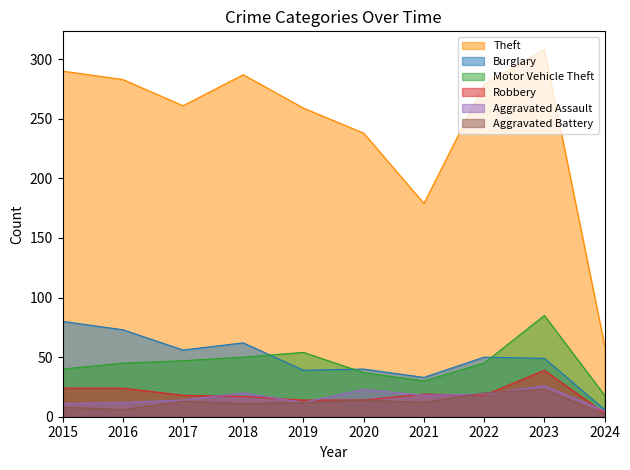

Rank the series at 2017 from lowest to highest value.

Aggravated Battery, Aggravated Assault, Robbery, Motor Vehicle Theft, Burglary, Theft